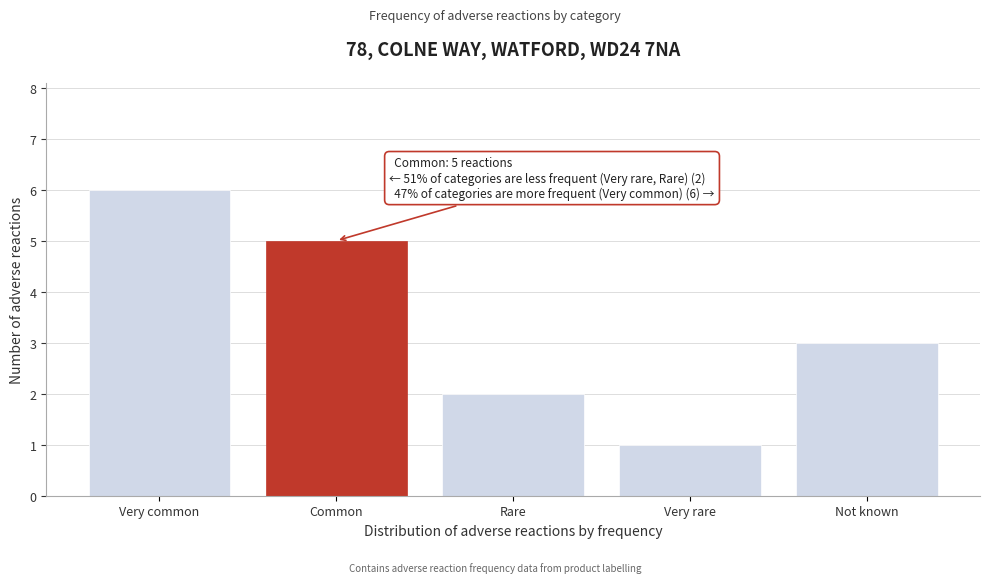

Reading left to right, what are all the values shown in this chart?

Very common=6	Common=5	Rare=2	Very rare=1	Not known=3